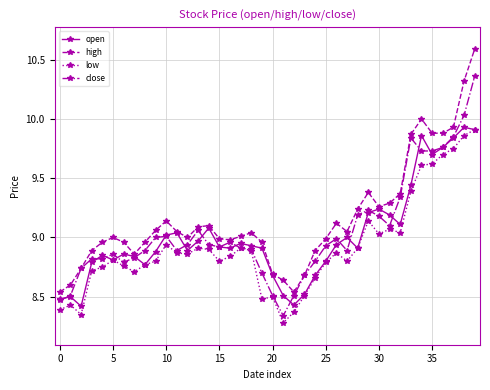

What is the greatest value displayed?

10.6